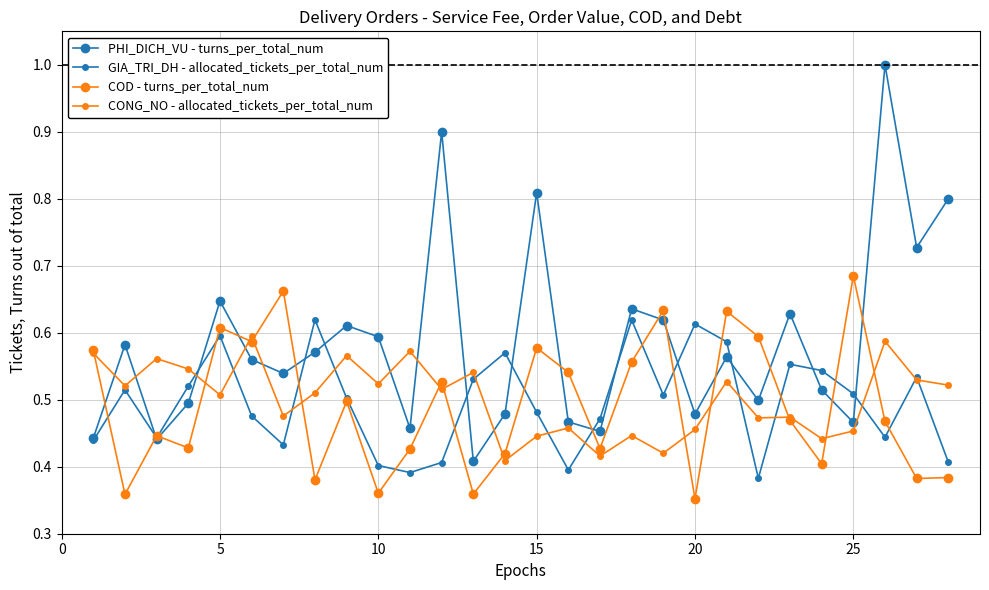

What is the greatest value displayed?

1.0